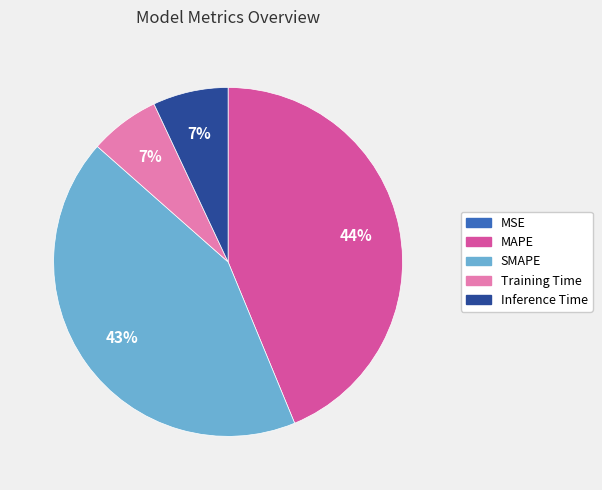

Which has a higher value, Inference Time or MAPE?

MAPE